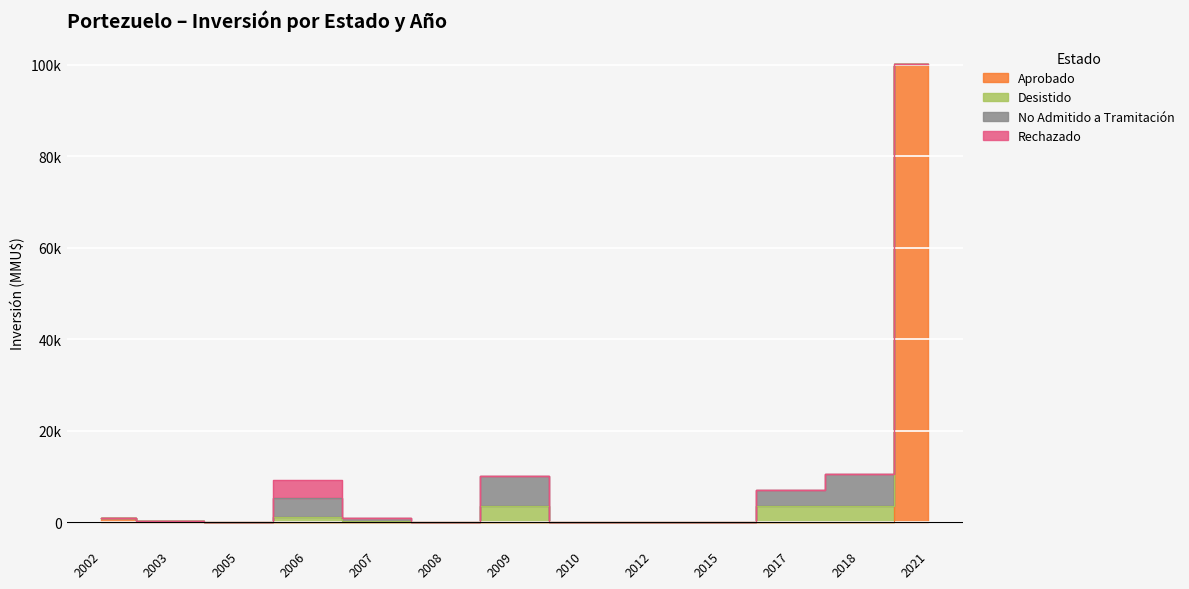

Count the number of categories in the chart.

13